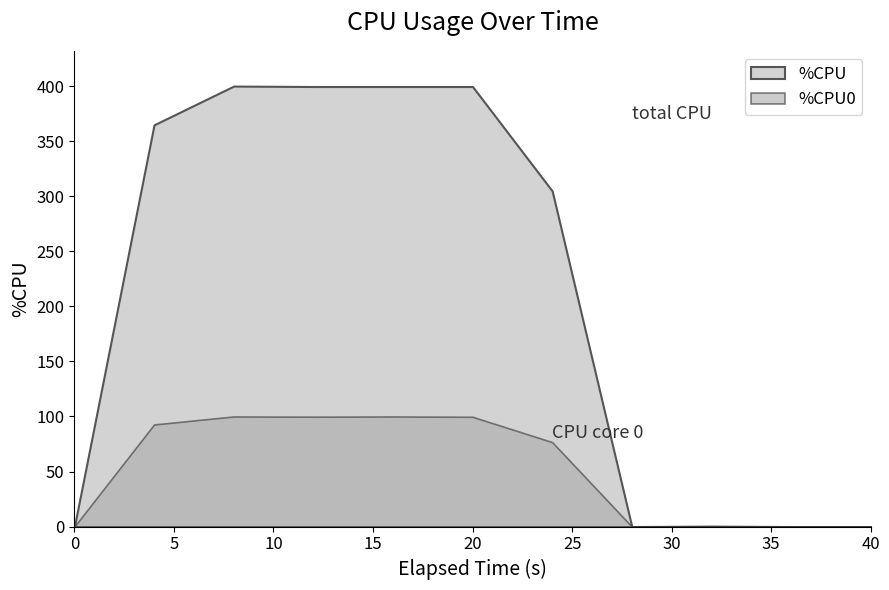

In %CPU0, how many points are higher than both neighbors (excluding endpoints)?

2